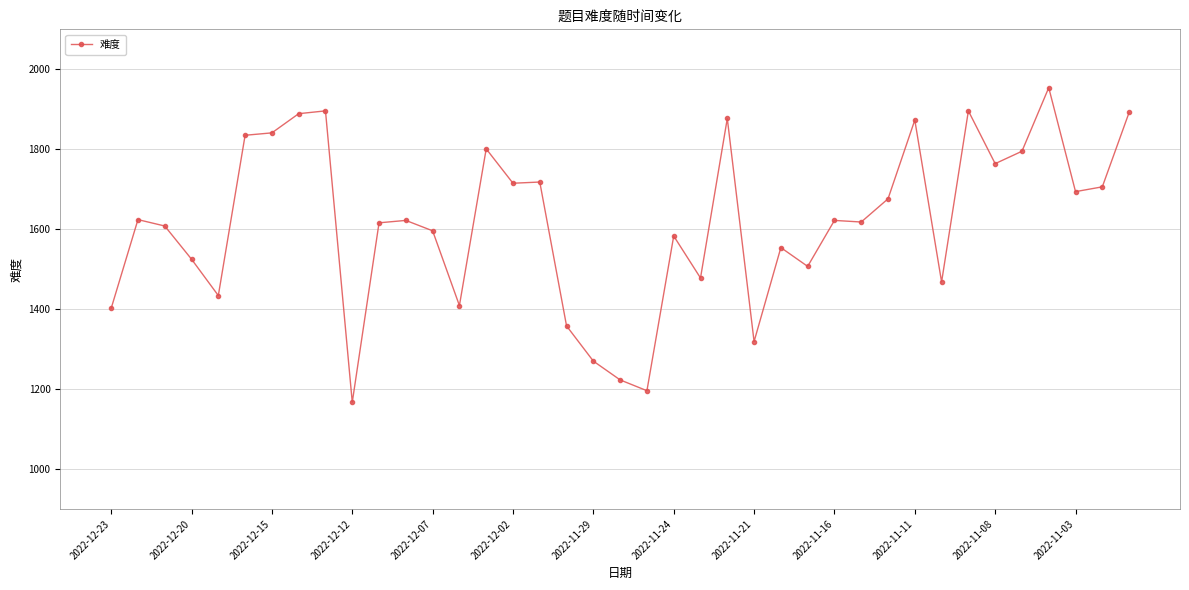

What is the value of the 2nd point from the left?

1624